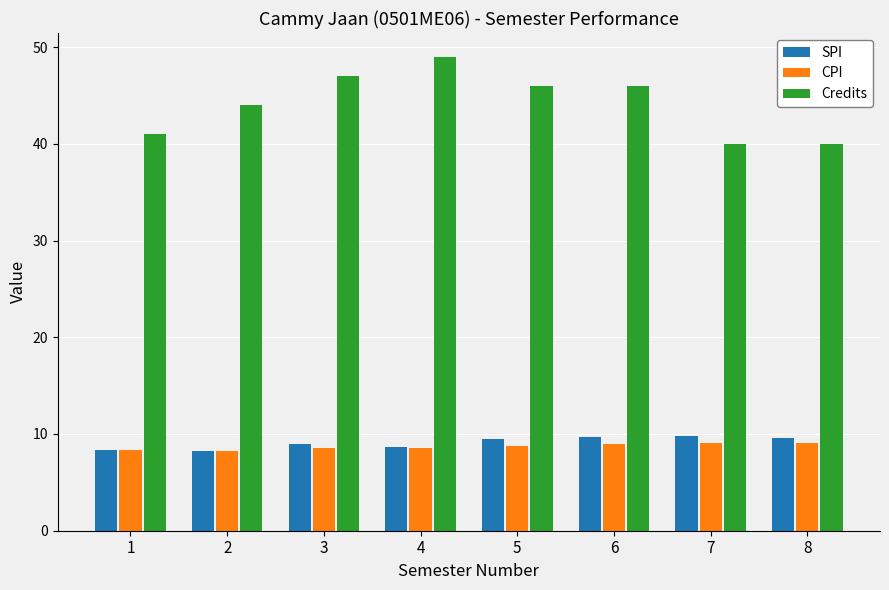

Which series has the largest total across all categories?

Credits